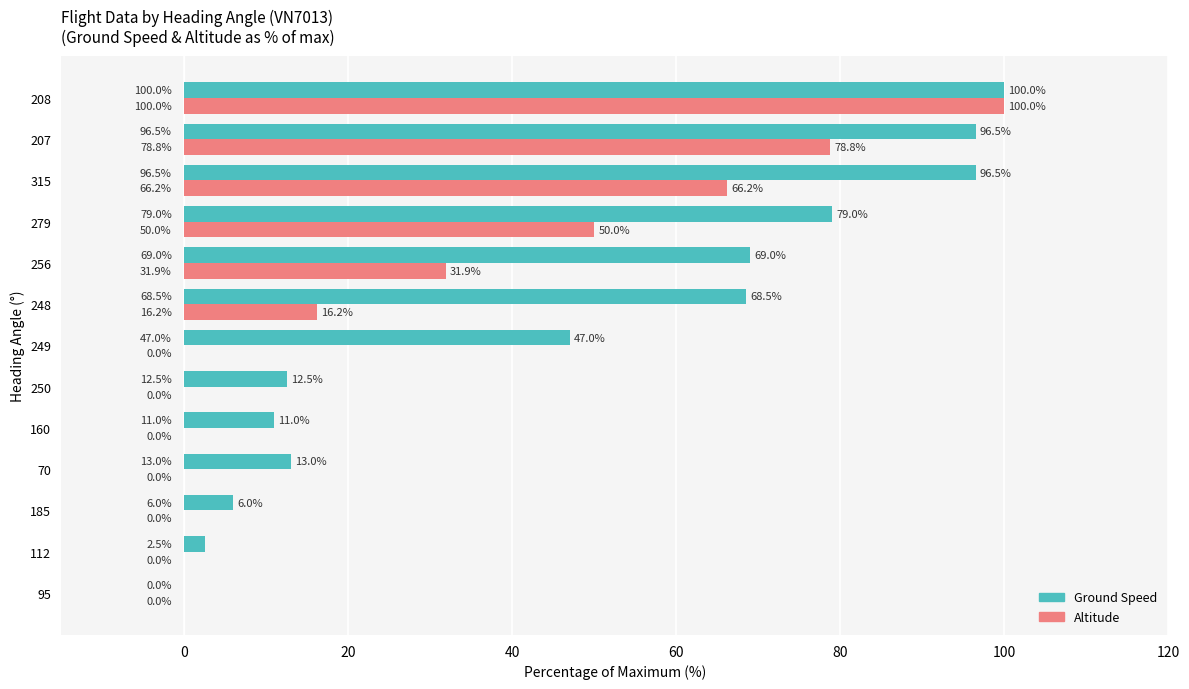

What is the highest value of the Ground Speed series?

100.0